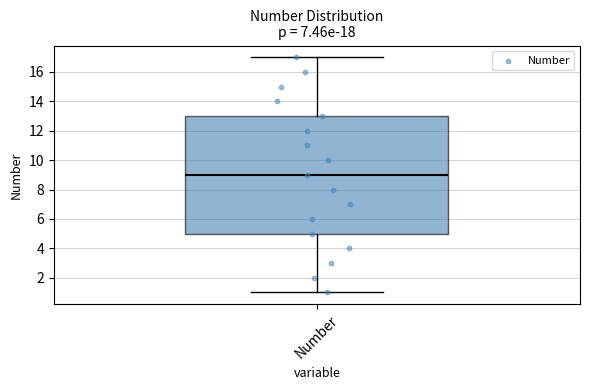

Transcribe this box plot: give where the median line is, the range the box spans, and where the two whiskers end, as read against the y-axis. The values are not printed on the chart, so give them approximately, as read against the axis.

median 9, box 5 to 13, whiskers 1 to 17